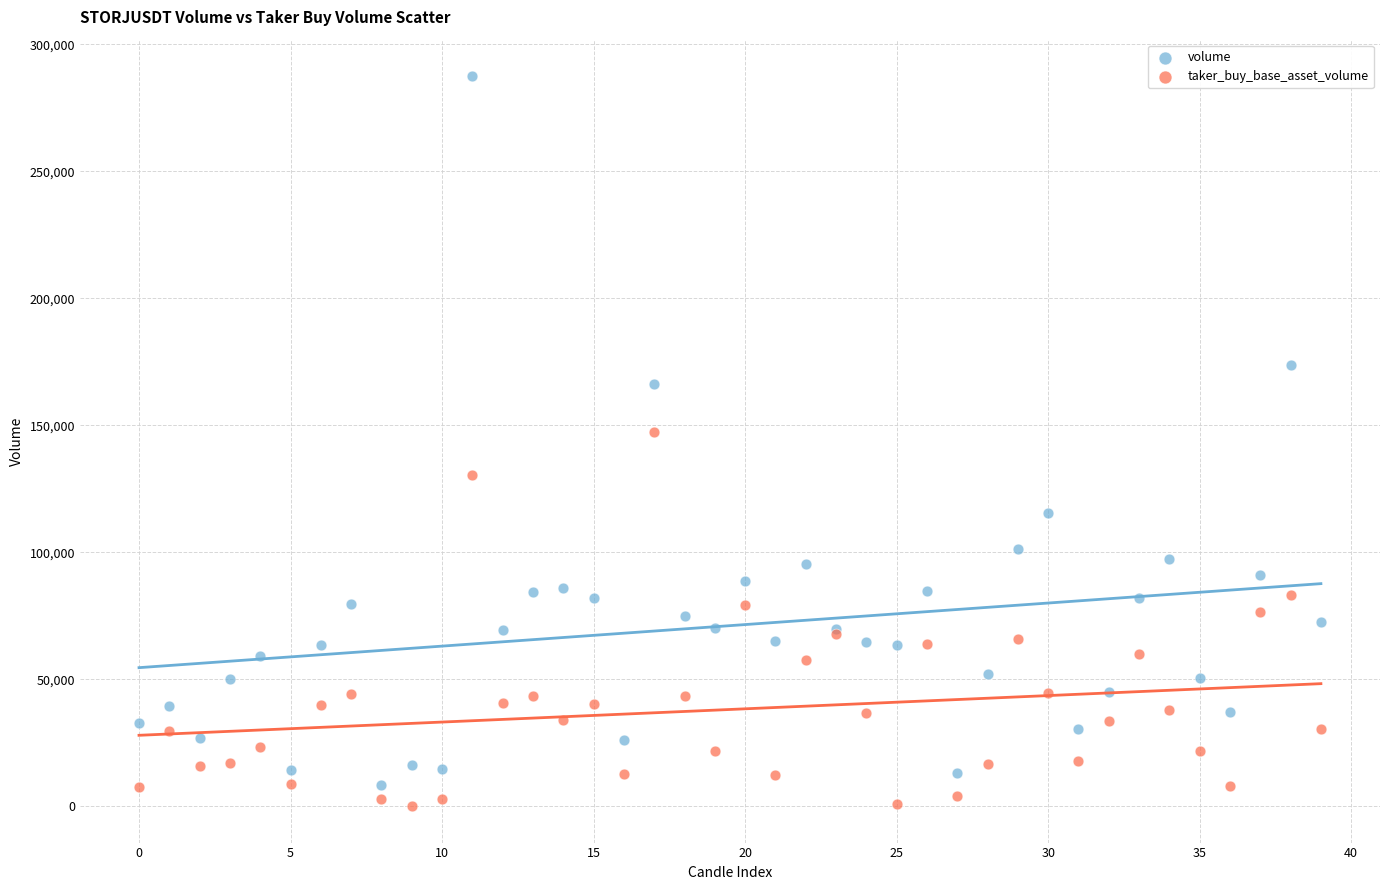

Which series has the largest Y range (max minus min)?

volume